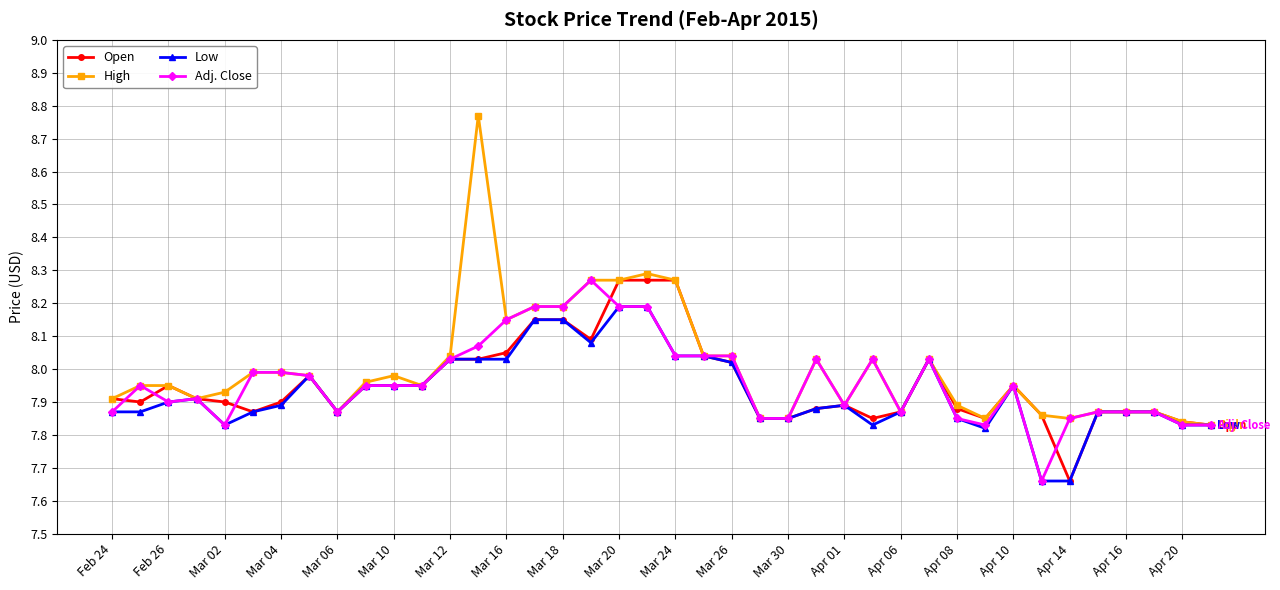

True or false: Adj. Close has more than 0 points higher than both neighbors.

True